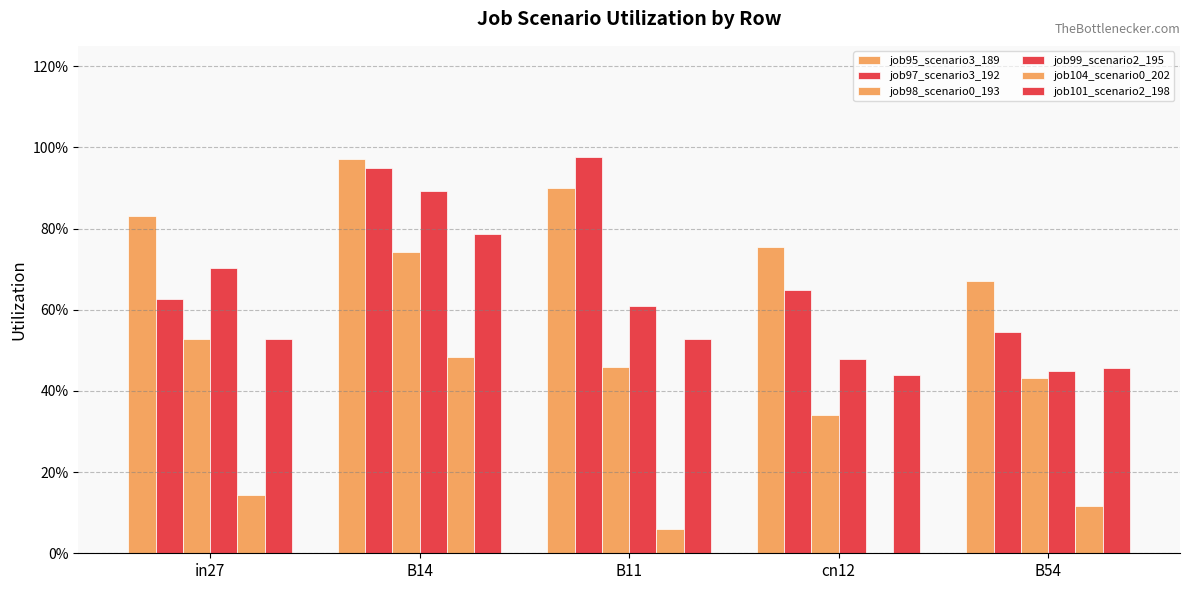

Rank the series by their maximum value, from lowest to highest.

job104_scenario0_202, job98_scenario0_193, job101_scenario2_198, job99_scenario2_195, job95_scenario3_189, job97_scenario3_192